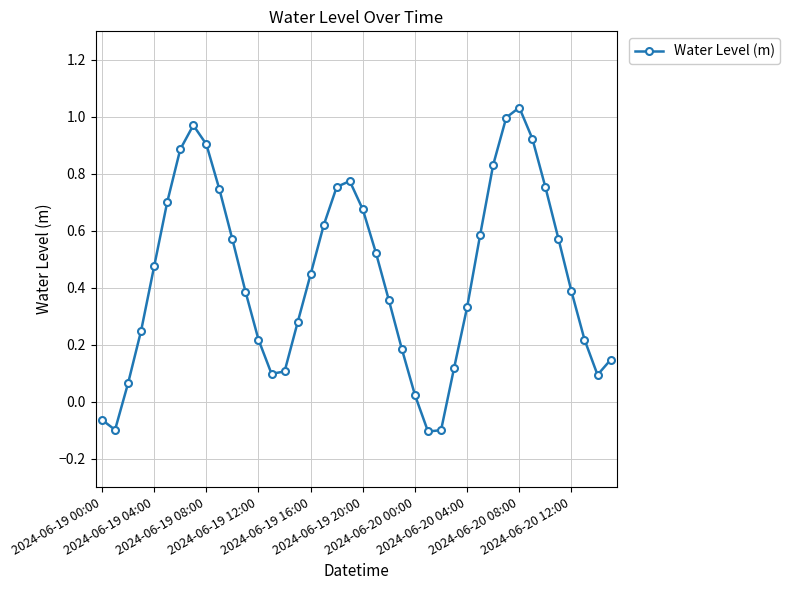

What is the difference between the maximum and minimum values?

1.1